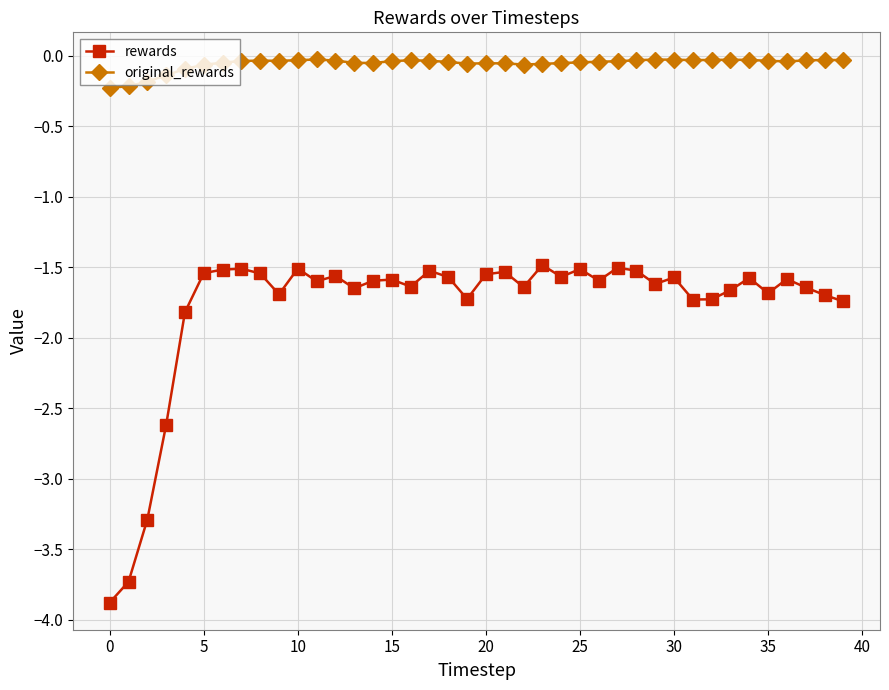

True or false: original_rewards has more than 1 points higher than both neighbors.

True